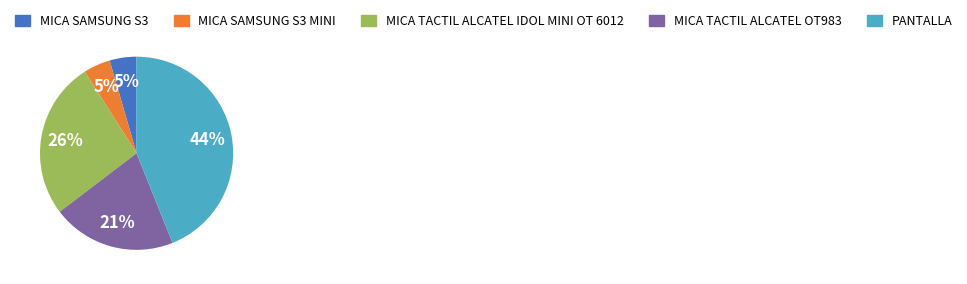

Does any single category account for the majority?

No